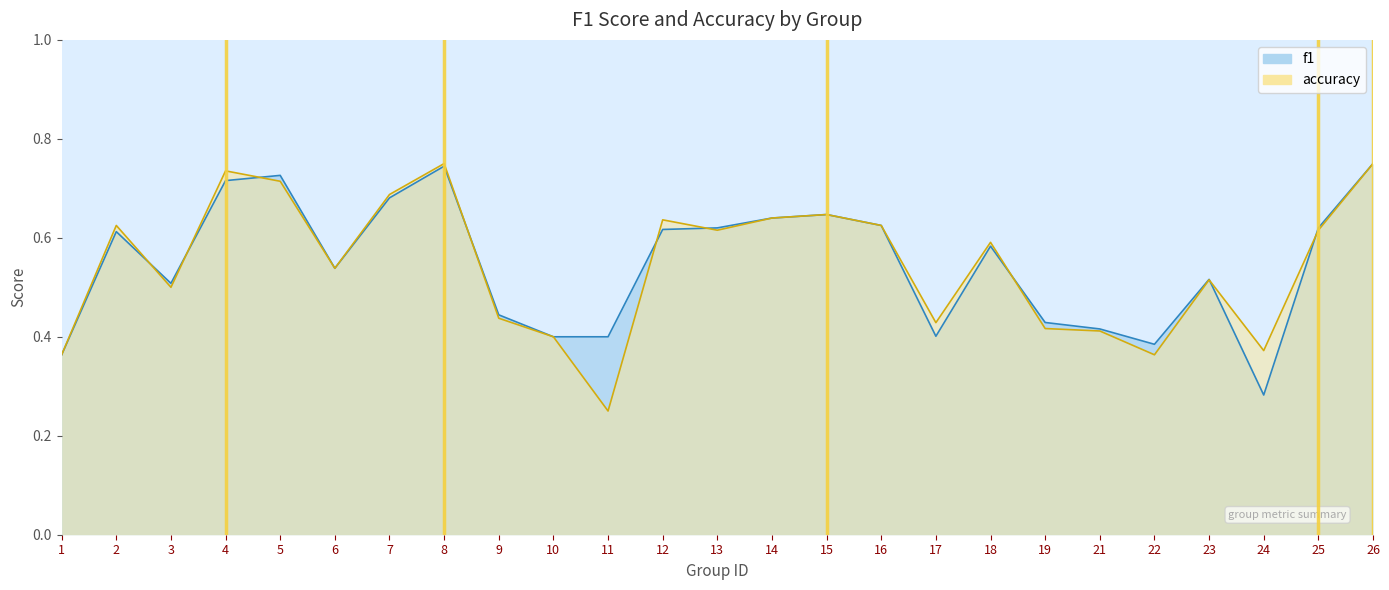

Rank the series by their maximum value, from lowest to highest.

f1, accuracy